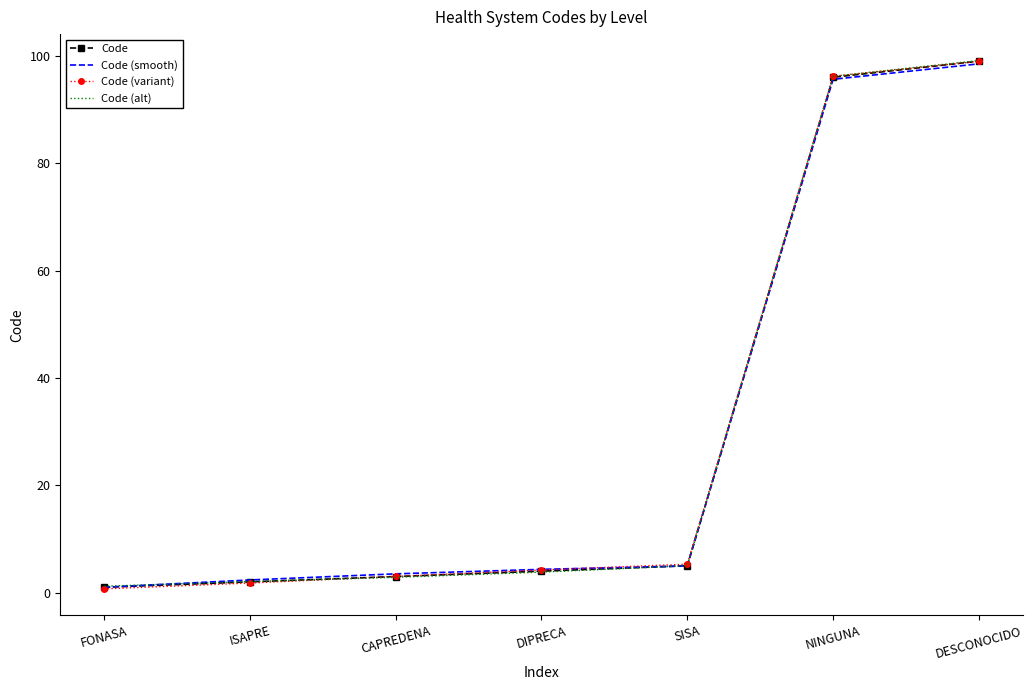

What are all the series names shown in the legend?

Code, Code (smooth), Code (variant), Code (alt)